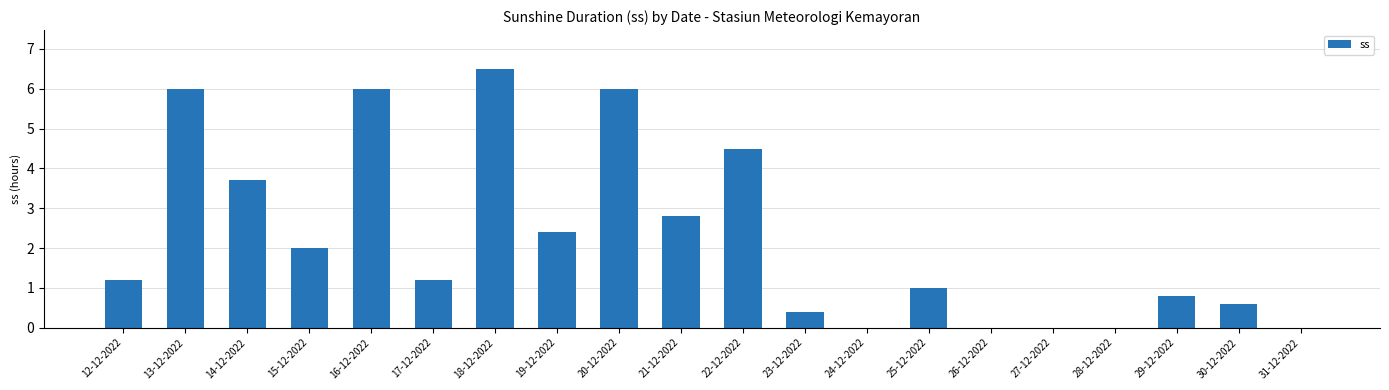

Approximately how many times larger is the value at 30-12-2022 compared to 21-12-2022?

0.2